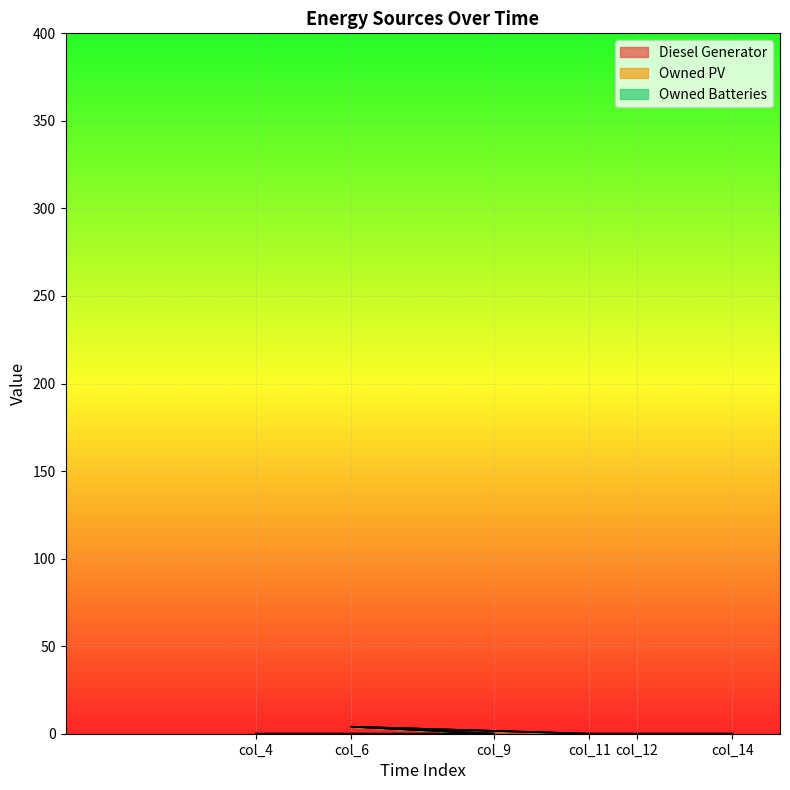

What are all the series names shown in the legend?

Diesel Generator, Owned PV, Owned Batteries